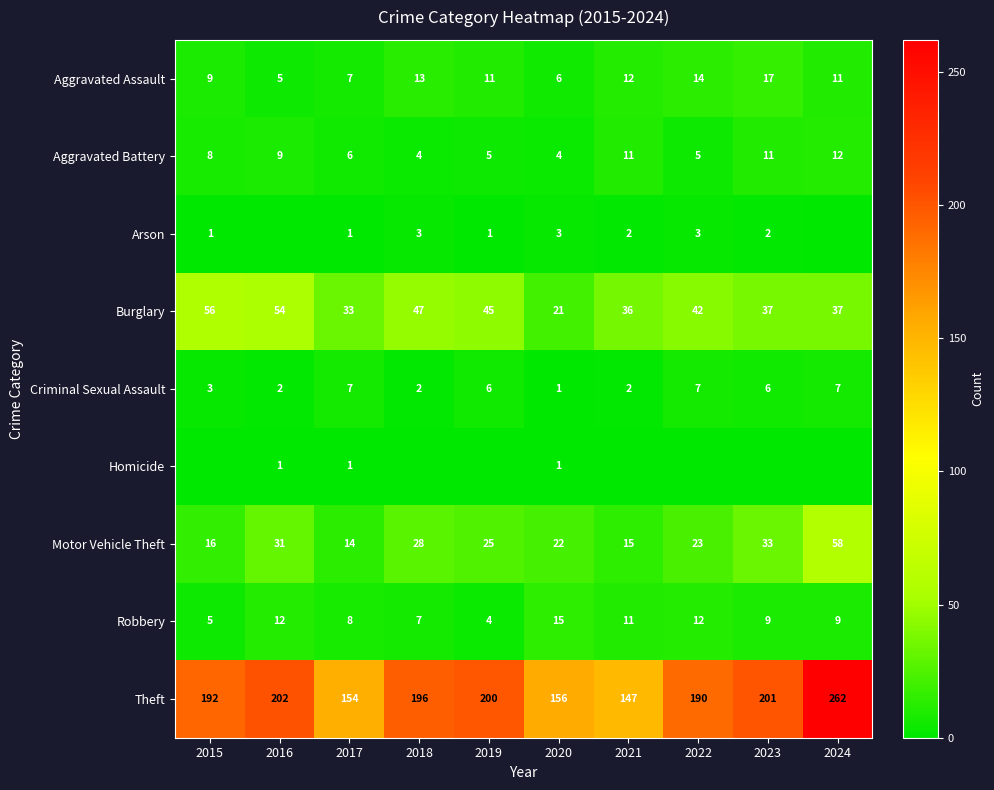

What value does the Burglary series have at 2021, to the nearest 10?

40